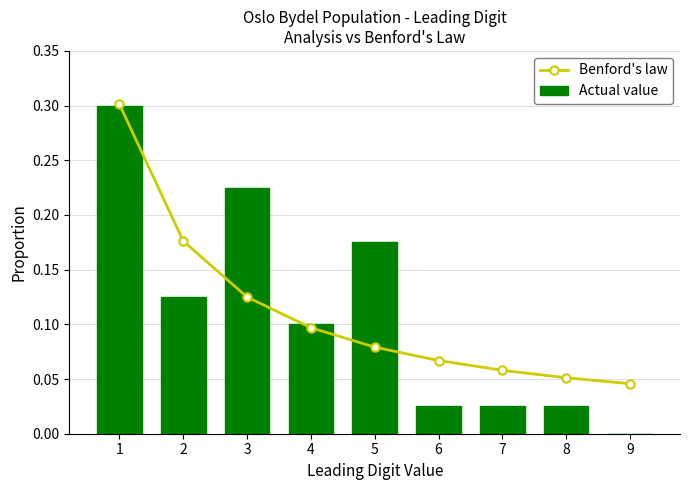

Is it true that Actual value equals 0.1 at 4?

True